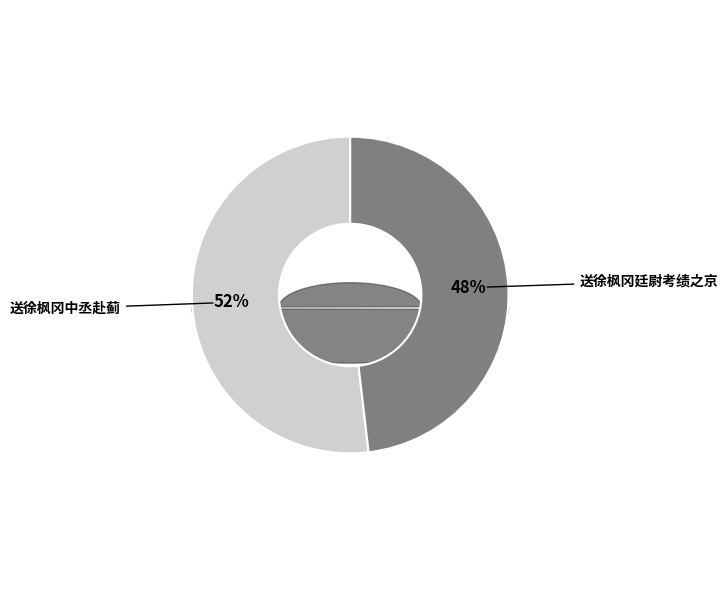

Which slice represents more than half of the pie?

送徐枫冈中丞赴蓟